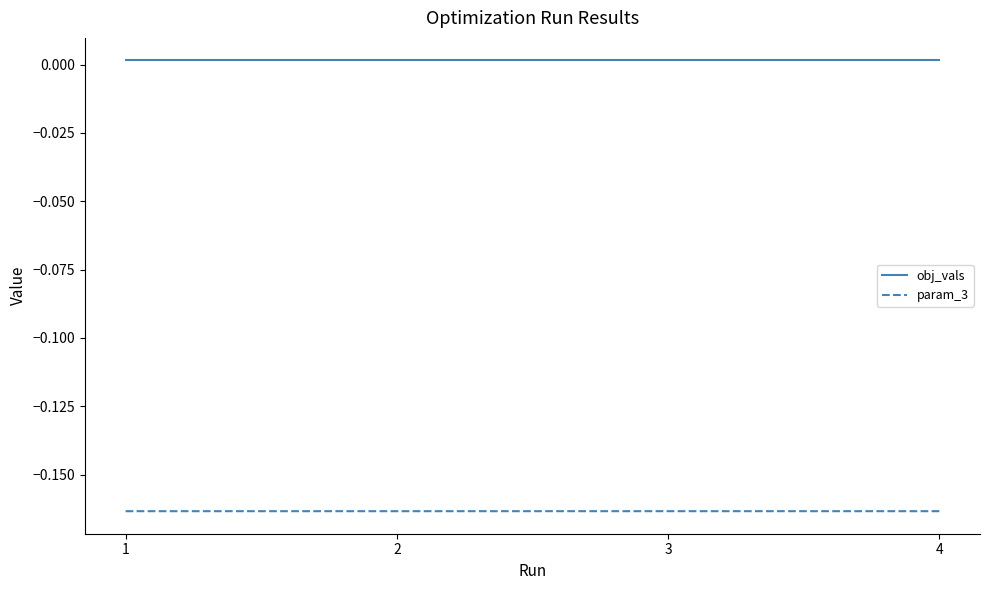

Rank the series by their average value, from lowest to highest.

param_3, obj_vals